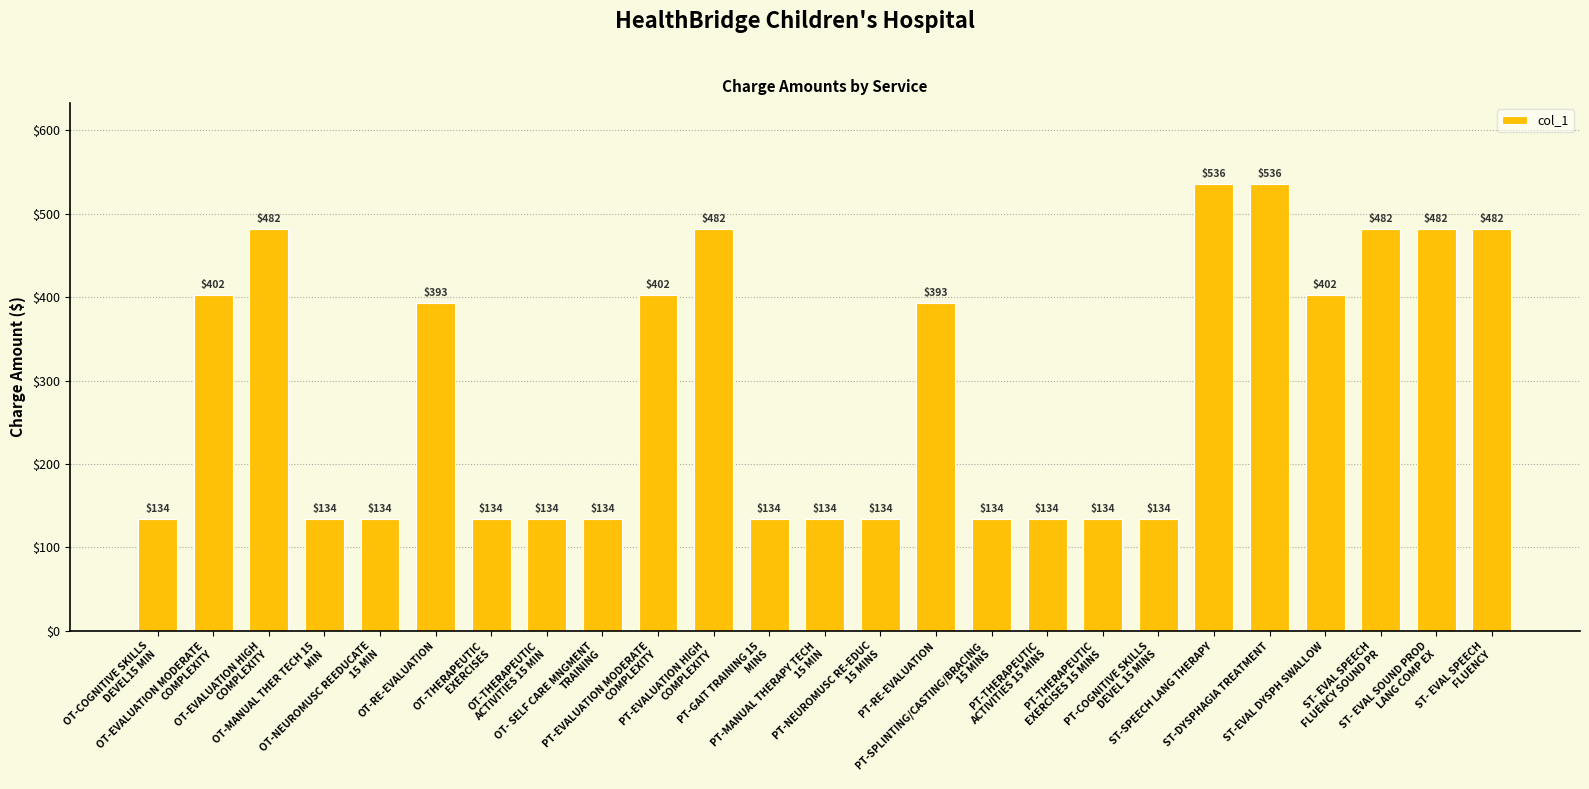

What is the value of the 19th bar from the left?

134